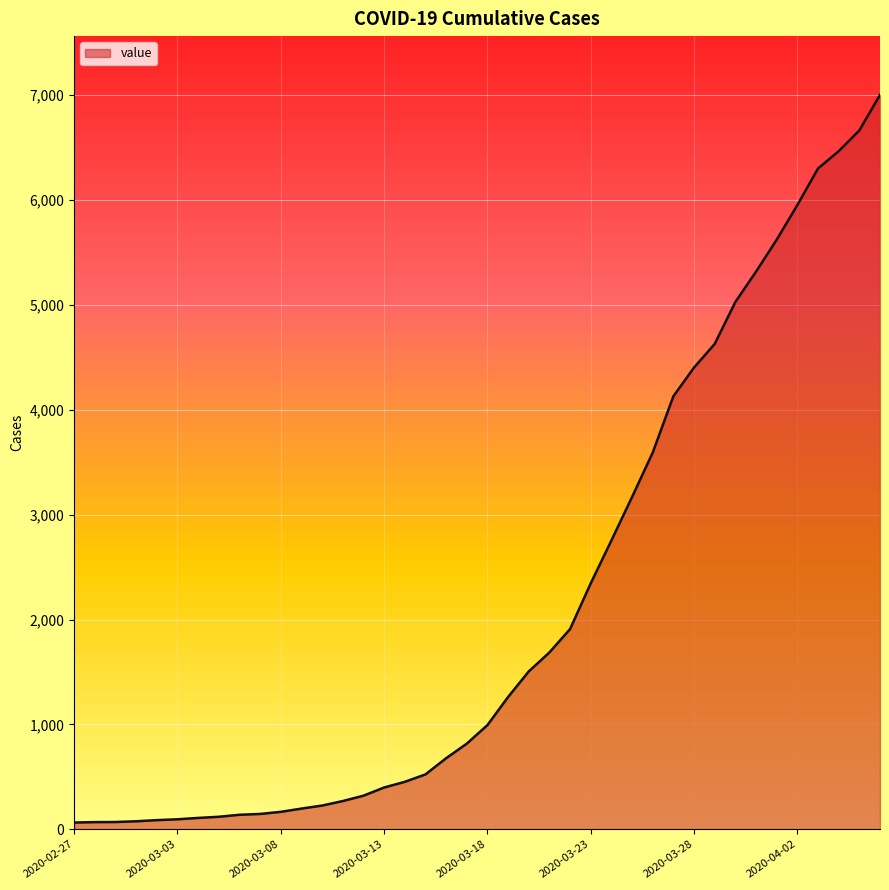

What is the difference between the maximum and minimum values?

6939